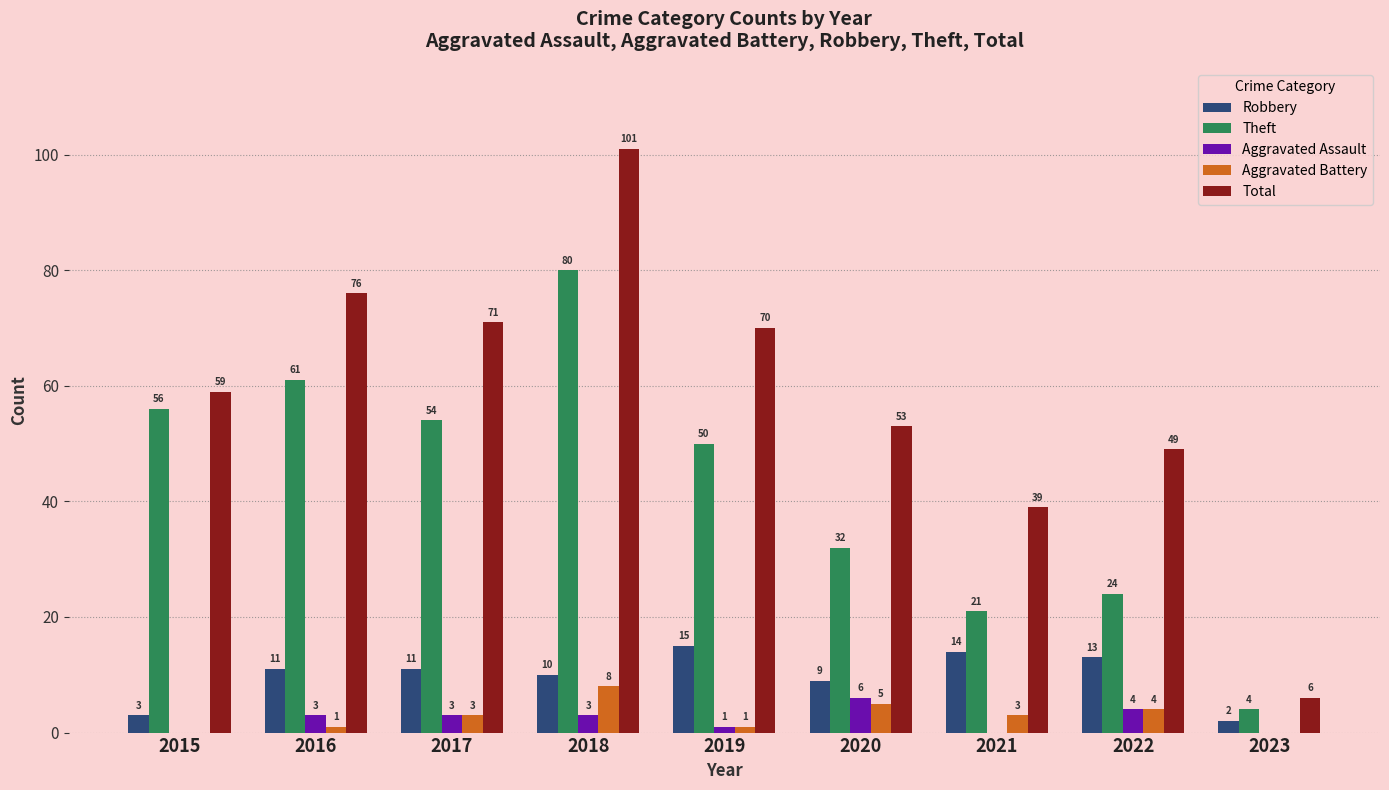

How many groups of bars are there?

9